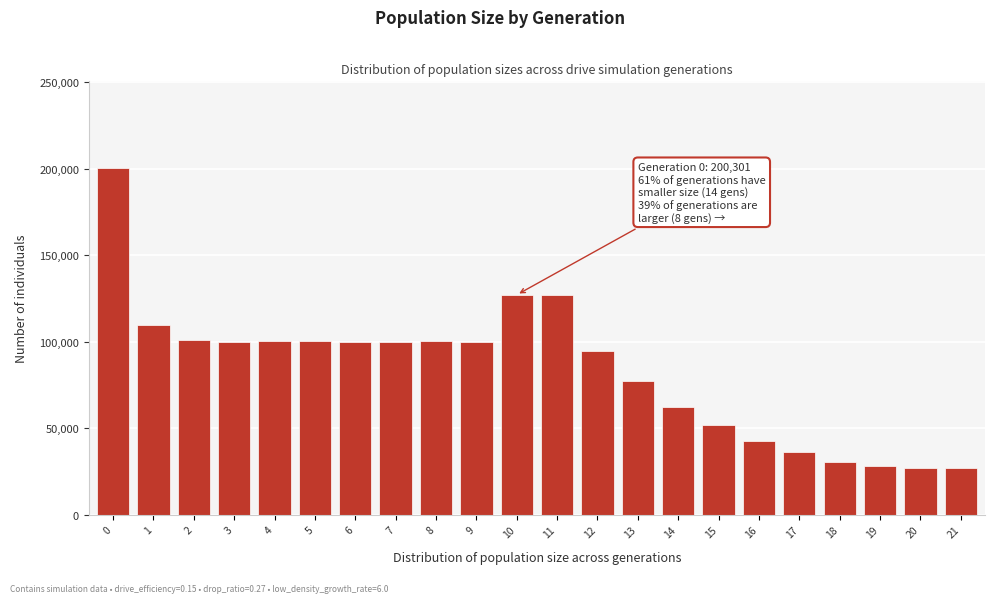

What is the sum of all values?

1844087